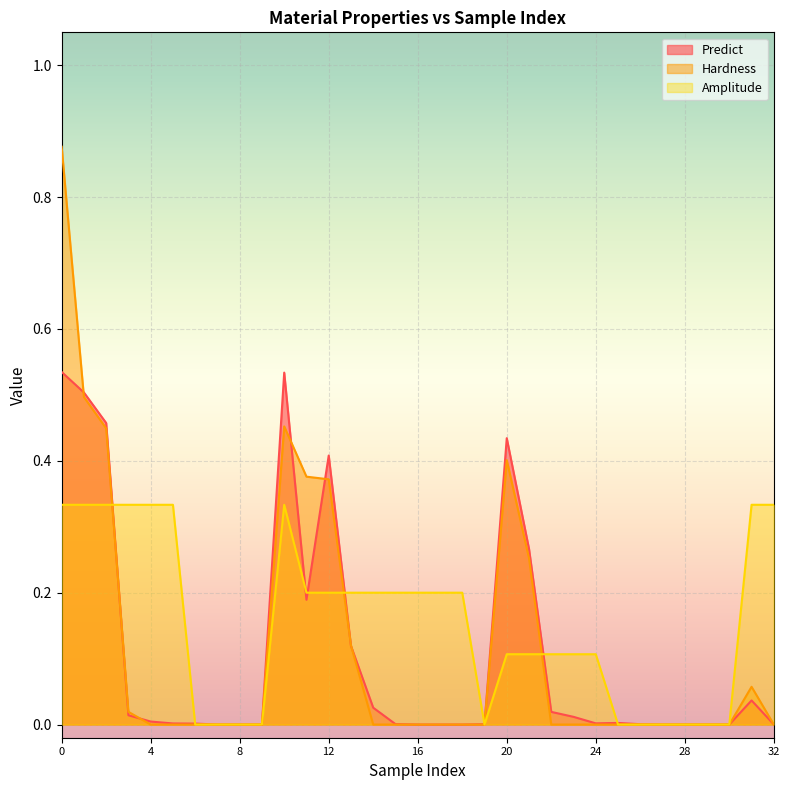

List the series in order of their peak value, lowest first.

Amplitude, Predict, Hardness